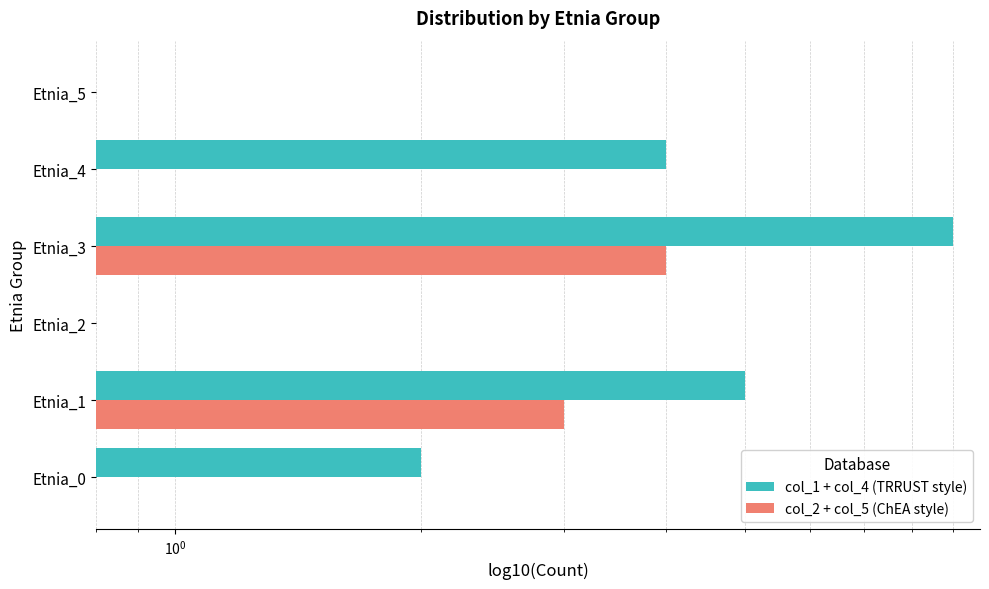

What is the value of the col_1 + col_4 (TRRUST style) bar at the 2nd from the left?

5